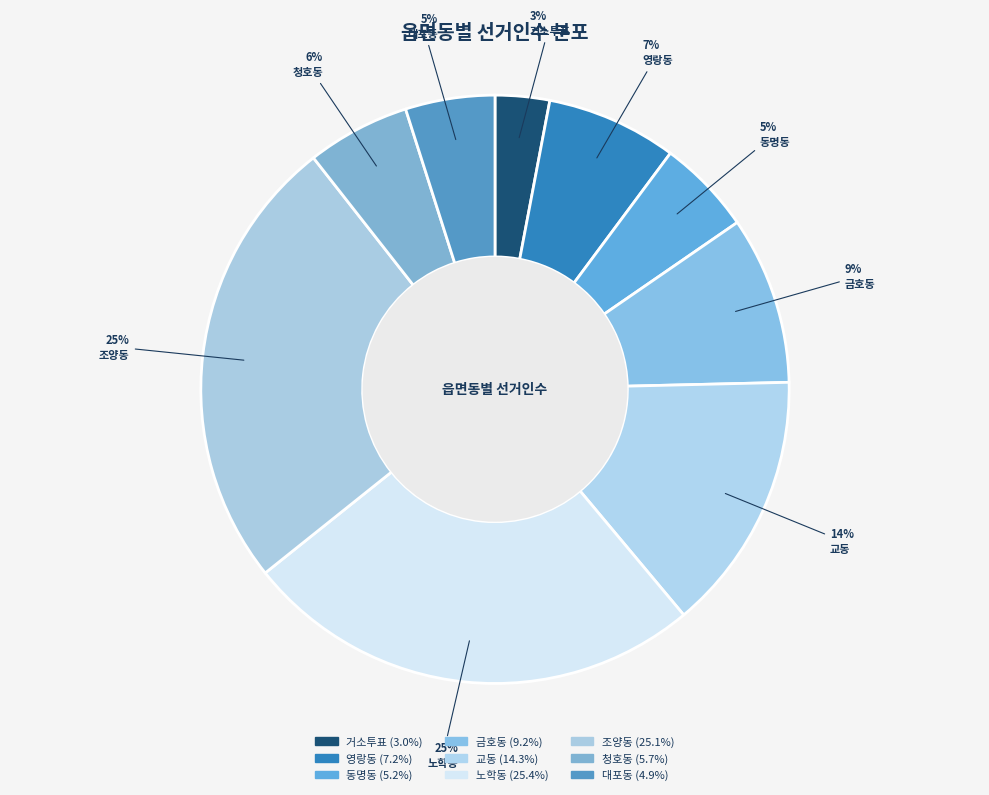

How many segments does this pie chart have?

9